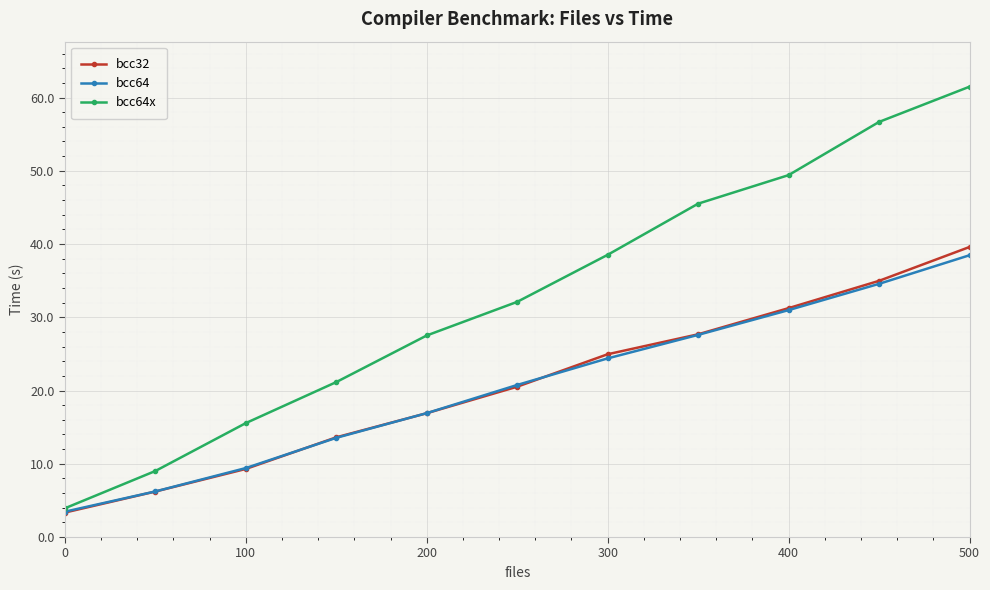

Which series has the largest range (max minus min)?

bcc64x